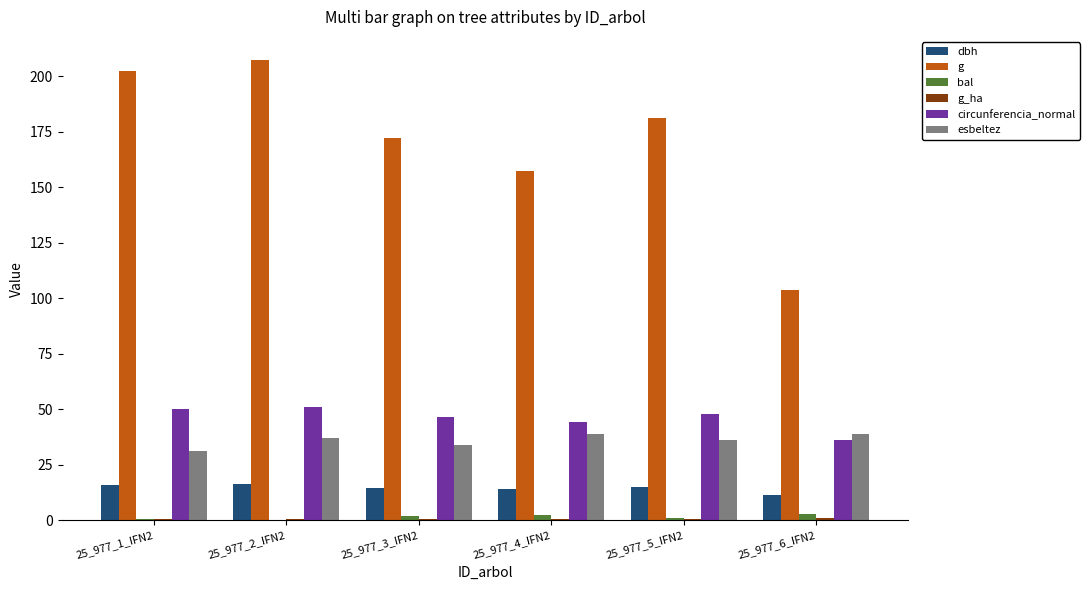

The value of dbh at 25_977_2_IFN2 is 16.2. True or false?

True